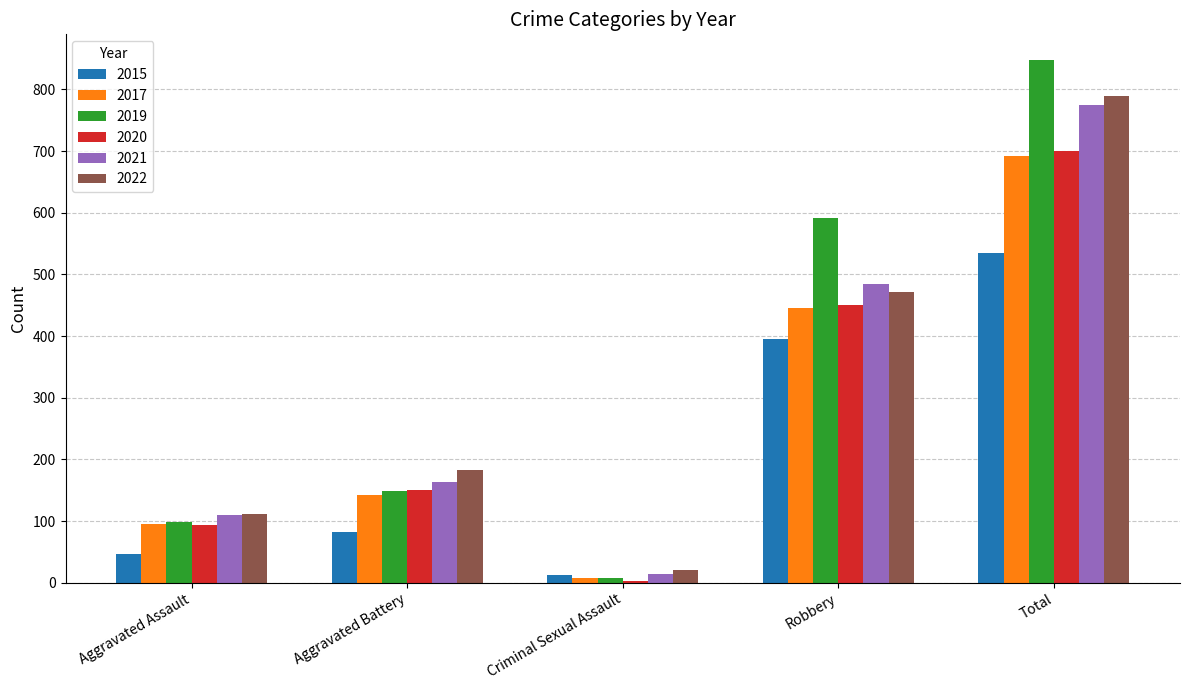

What is the difference between the highest and lowest values at Robbery?

196